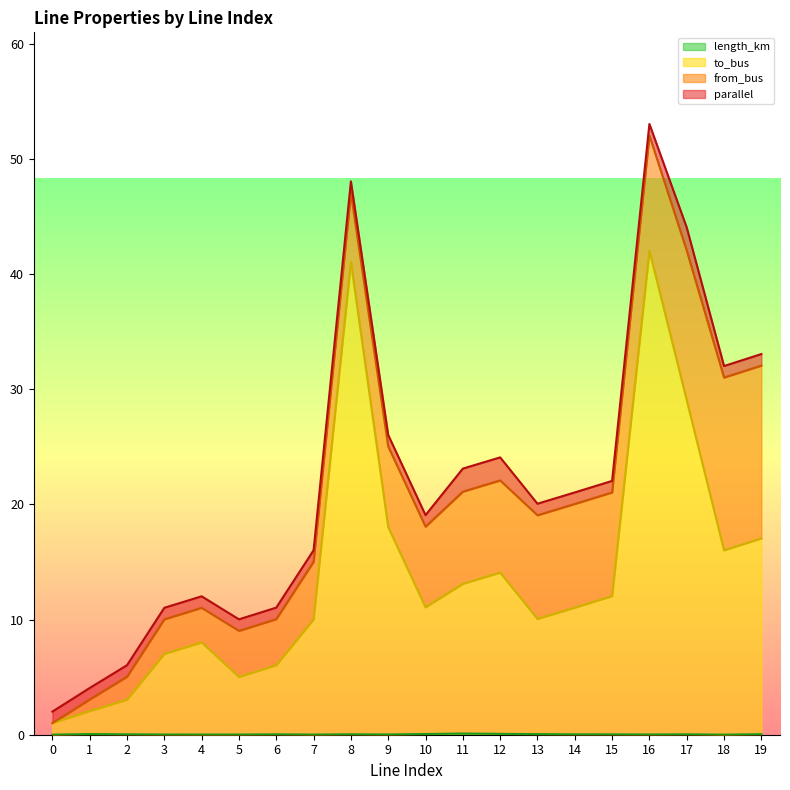

Between 17 and 15, which is larger?

17